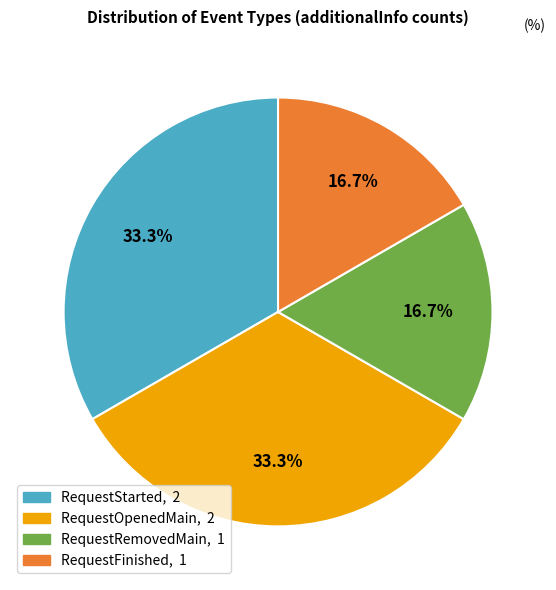

Count the number of slices in the pie.

4